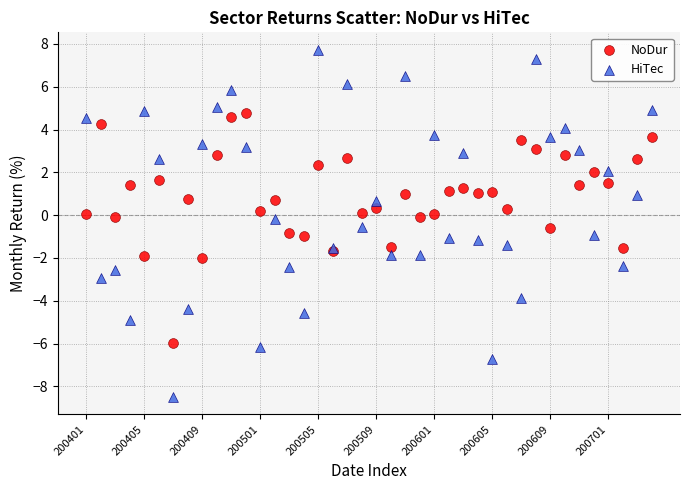

What are all the series names shown in the legend?

NoDur, HiTec